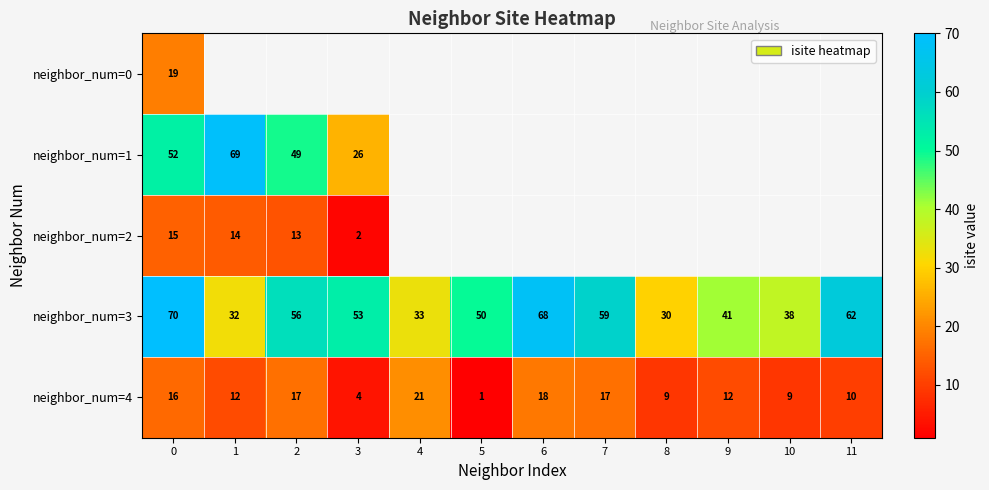

At how many categories does at least one series exceed 51?

7